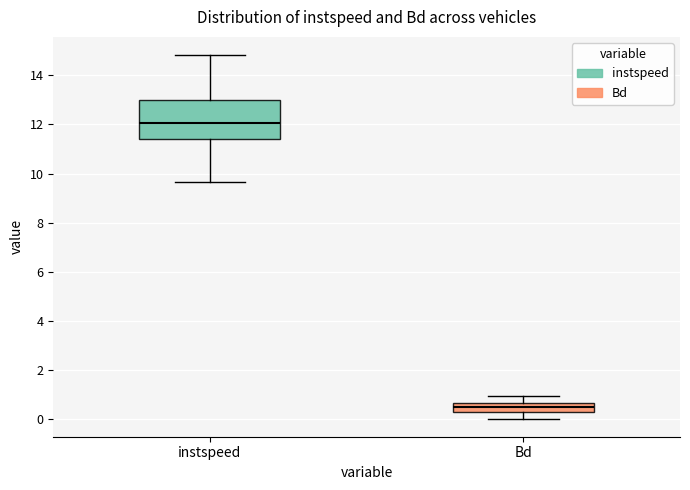

Reading left to right, read every box against the y-axis: the position of its median line, the range the box covers, and the ends of its whiskers. The values are not printed on the chart, so give them approximately, as read against the axis.

instspeed: median 12.0, box 11.4 to 13.0, whiskers 9.6 to 14.8
Bd: median 0.4, box 0.2 to 0.6, whiskers 0.0 to 1.0